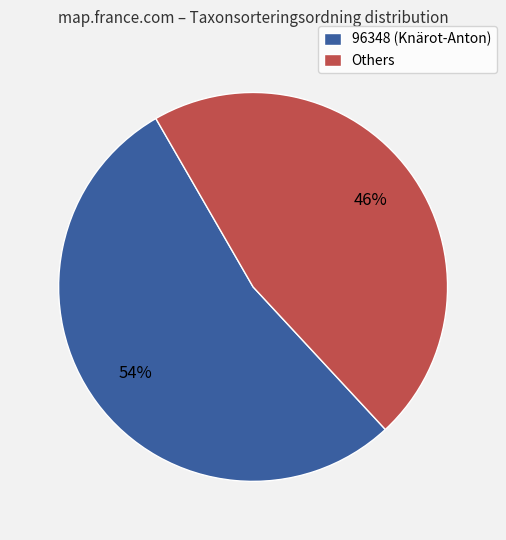

The 96348 (Knärot-Anton) slice represents 54% of the pie. True or false?

True